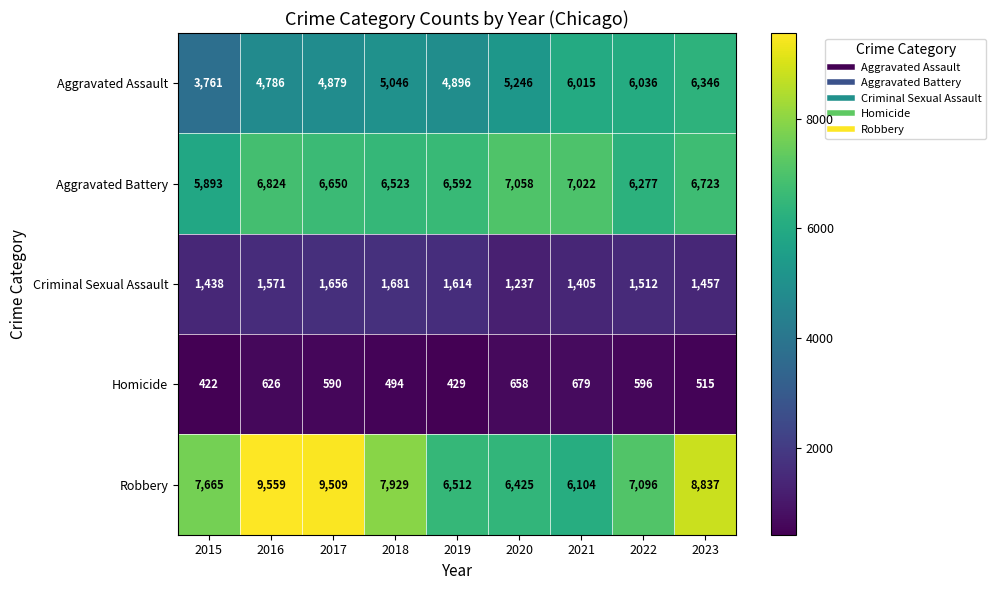

What is the difference between the maximum and minimum values in the Homicide series?

257